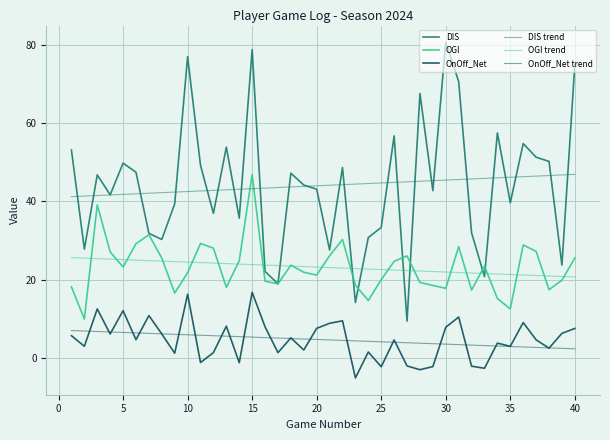

Reading right to left, list all the values displayed in this chart.

DIS: 75.0	23.7	50.2	51.3	54.8	39.6	57.5	20.8	32.0	70.6	80.7	42.8	67.6	9.4	56.8	33.3	30.8	14.2	48.6	27.6	43.1	44.2	47.2	18.9	22.1	78.8	35.7	53.9	36.9	49.2	77.0	39.4	30.3	31.8	47.5	49.8	41.7	46.8	27.8	53.1
OGI: 25.5	19.8	17.4	27.2	28.9	12.5	15.2	23.4	17.3	28.4	17.8	18.5	19.3	26.0	24.7	20.0	14.6	18.6	30.2	26.1	21.1	21.9	23.7	18.9	19.6	46.9	24.8	18.0	28.0	29.2	21.8	16.6	25.5	31.4	29.2	23.2	27.1	39.1	9.9	18.1
OnOff_Net: 7.5	6.2	2.5	4.6	9.0	2.9	3.8	-2.7	-2.1	10.4	7.8	-2.2	-3.0	-2.1	4.6	-2.3	1.5	-5.2	9.5	8.8	7.5	2.0	5.1	1.3	7.9	16.7	-1.2	8.1	1.3	-1.2	16.2	1.2	6.1	10.8	4.6	12.1	6.1	12.5	3.0	5.7
DIS trend: 46.9	46.8	46.6	46.5	46.3	46.2	46.0	45.9	45.7	45.6	45.4	45.3	45.1	45.0	44.9	44.7	44.6	44.4	44.3	44.1	44.0	43.8	43.7	43.5	43.4	43.2	43.1	43.0	42.8	42.7	42.5	42.4	42.2	42.1	41.9	41.8	41.6	41.5	41.3	41.2
OGI trend: 20.7	20.8	20.9	21.0	21.2	21.3	21.4	21.5	21.7	21.8	21.9	22.1	22.2	22.3	22.4	22.6	22.7	22.8	22.9	23.1	23.2	23.3	23.5	23.6	23.7	23.8	24.0	24.1	24.2	24.3	24.5	24.6	24.7	24.8	25.0	25.1	25.2	25.4	25.5	25.6
OnOff_Net trend: 2.3	2.4	2.5	2.7	2.8	2.9	3.0	3.1	3.3	3.4	3.5	3.6	3.7	3.9	4.0	4.1	4.2	4.3	4.4	4.6	4.7	4.8	4.9	5.0	5.2	5.3	5.4	5.5	5.6	5.8	5.9	6.0	6.1	6.2	6.4	6.5	6.6	6.7	6.8	7.0